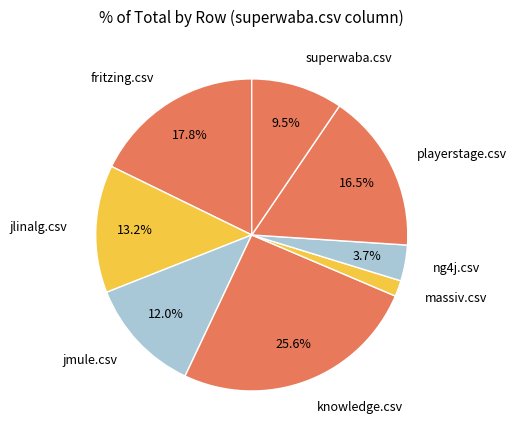

Which has a higher value, superwaba.csv or jlinalg.csv?

jlinalg.csv